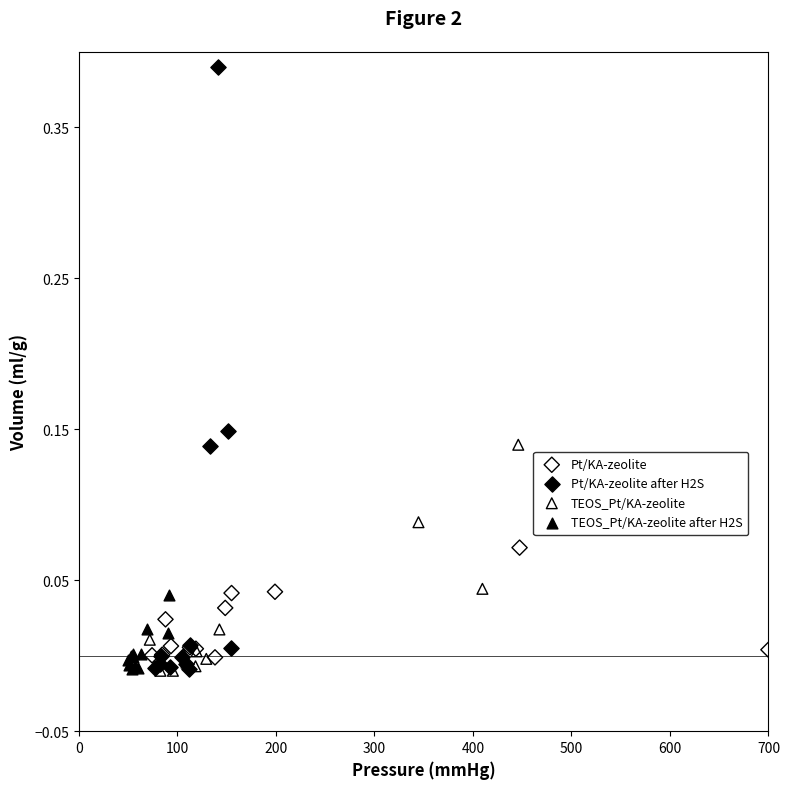

Which series reaches the maximum Y coordinate?

Pt/KA-zeolite after H2S